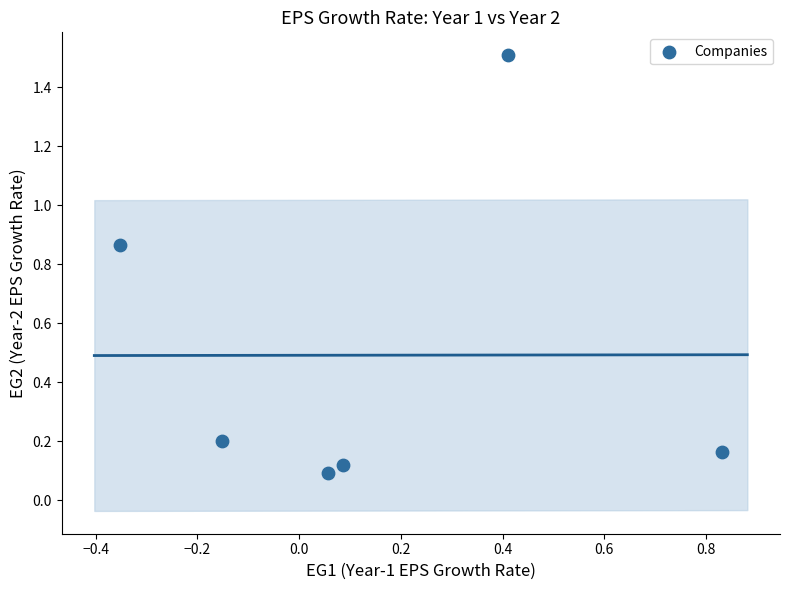

What is the range of X values (max minus min)?

1.2